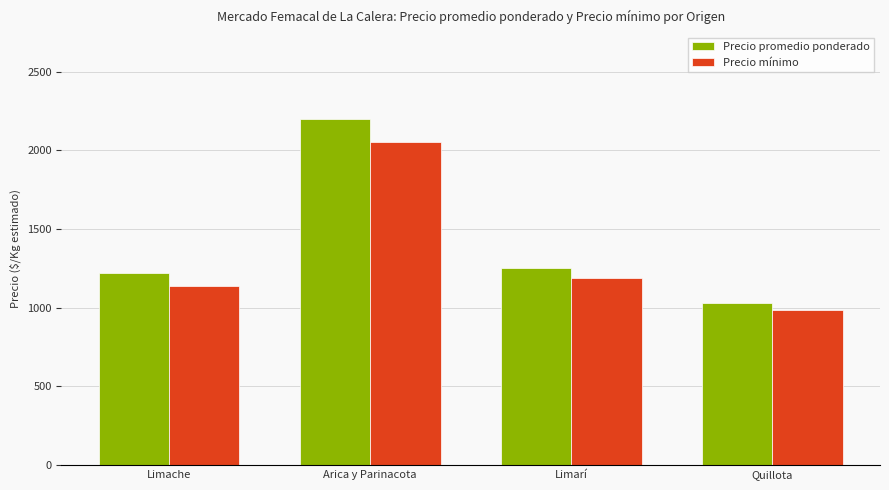

The Precio promedio ponderado series shows 1220 at Limache. True or false?

True